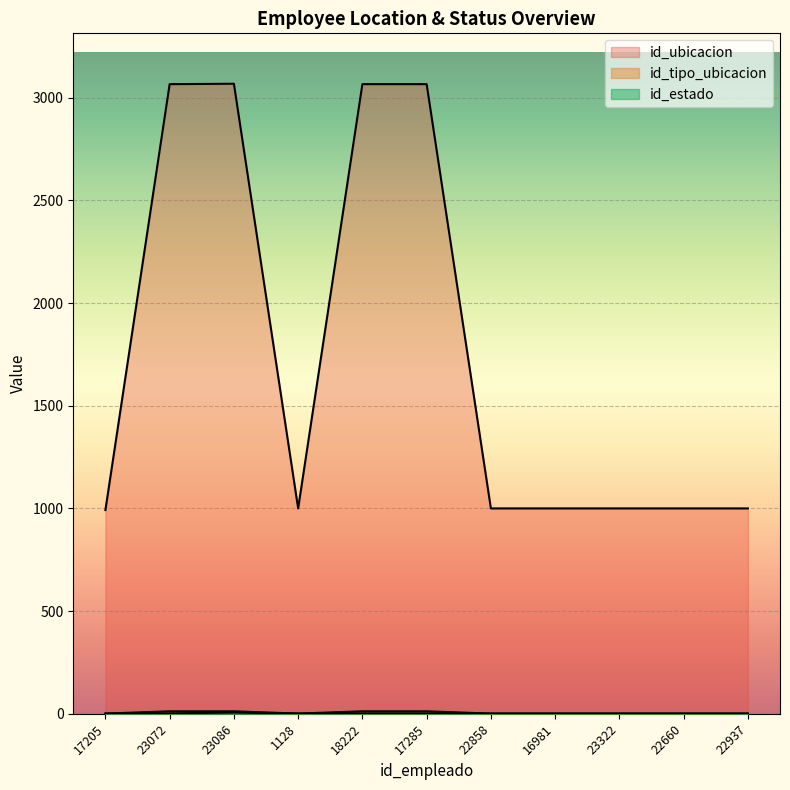

True or false: id_ubicacion and id_tipo_ubicacion cross at least once.

False